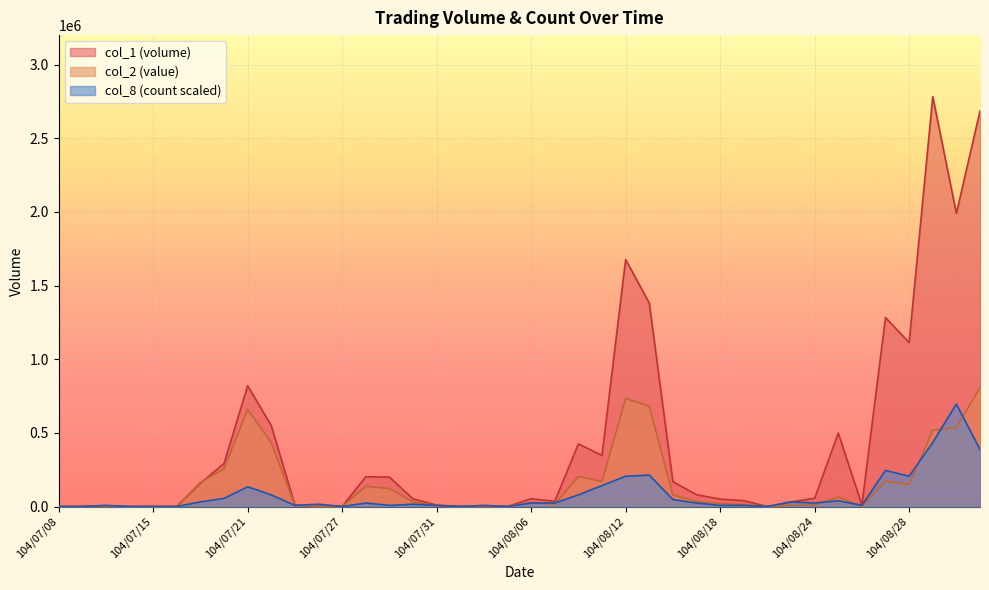

Reading right to left, list all the values displayed in this chart.

col_1: 2686000.0	1990000.0	2783000.0	1113000.0	1283000.0	10000.0	499000.0	56000.0	31000.0	0.0	40000.0	50000.0	80000.0	169000.0	1381000.0	1677000.0	347000.0	425000.0	35000.0	53000.0	0.0	1000.0	0.0	10000.0	52000.0	200000.0	202000.0	0.0	2000.0	10000.0	549000.0	820000.0	292000.0	158000.0	0.0	0.0	0.0	3000.0	0.0	0.0
col_2: 806710.0	537100.0	517890.0	148240.0	173420.0	1200.0	63780.0	9400.0	8520.0	0.0	13200.0	19000.0	34100.0	78650.0	680750.0	734240.0	169780.0	204700.0	15900.0	27650.0	0.0	440.0	0.0	6000.0	32220.0	122000.0	137320.0	0.0	1470.0	7600.0	433790.0	658940.0	255320.0	163440.0	0.0	0.0	0.0	3480.0	0.0	0.0
col_8: 387406.2	695750.0	434843.8	205562.5	245093.8	7906.2	39531.2	23718.8	31625.0	0.0	7906.2	7906.2	23718.8	47437.5	213468.8	205562.5	142312.5	79062.5	23718.8	23718.8	0.0	7906.2	0.0	7906.2	15812.5	7906.2	23718.8	0.0	15812.5	7906.2	79062.5	134406.2	55343.8	31625.0	0.0	0.0	0.0	7906.2	0.0	0.0